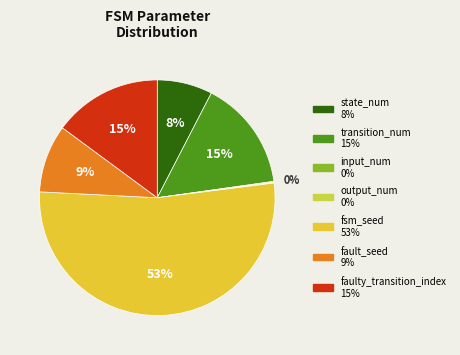

To the nearest percent, what is the combined percentage of fault_seed and input_num?

9%